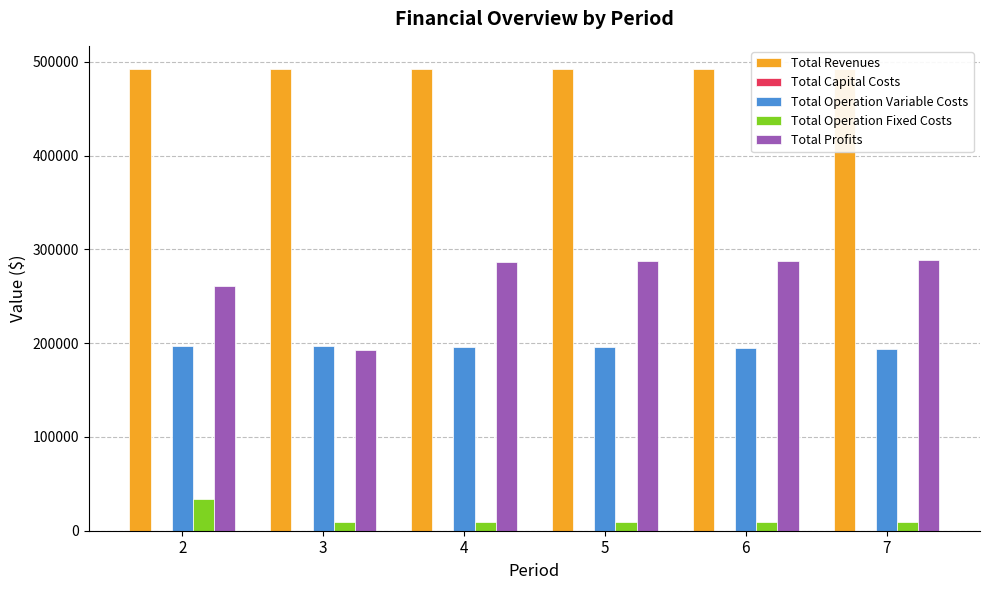

Between 2 and 6, which series saw the biggest shift?

Total Profits